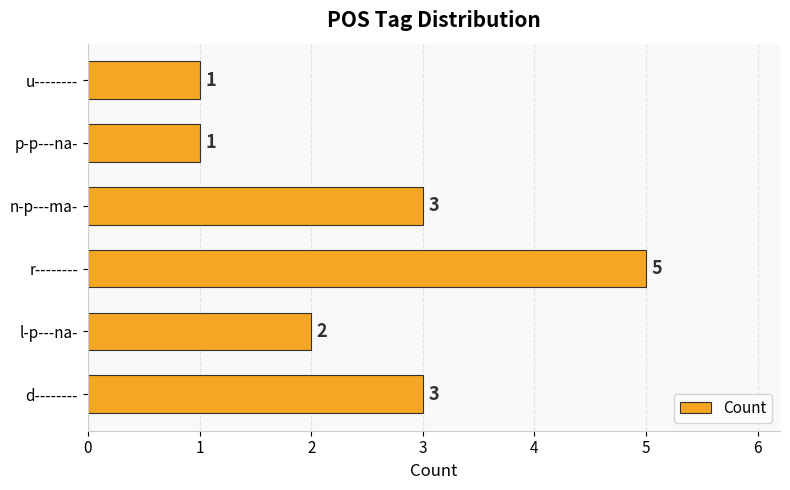

What is the sum of all values?

15